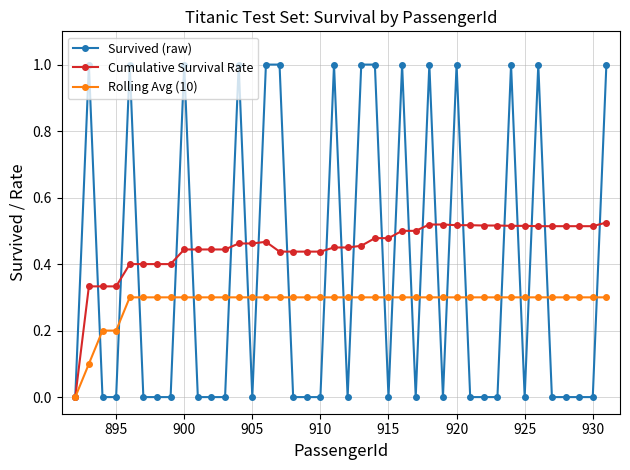

Which series has the widest spread of values?

Survived (raw)